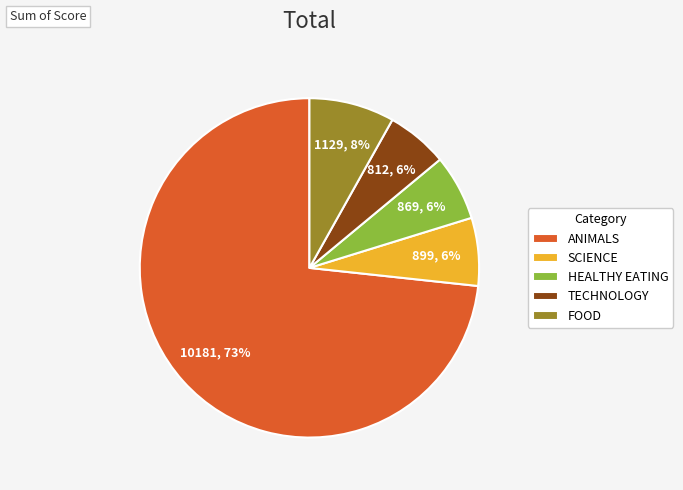

To the nearest percent, what is the combined percentage of HEALTHY EATING and TECHNOLOGY?

12%